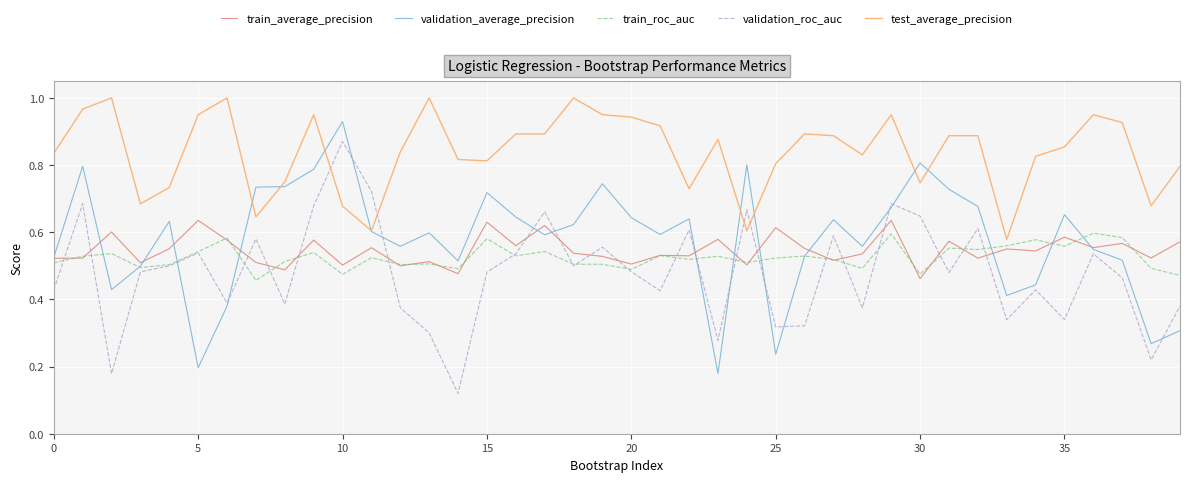

What are all the series names shown in the legend?

train_average_precision, validation_average_precision, train_roc_auc, validation_roc_auc, test_average_precision